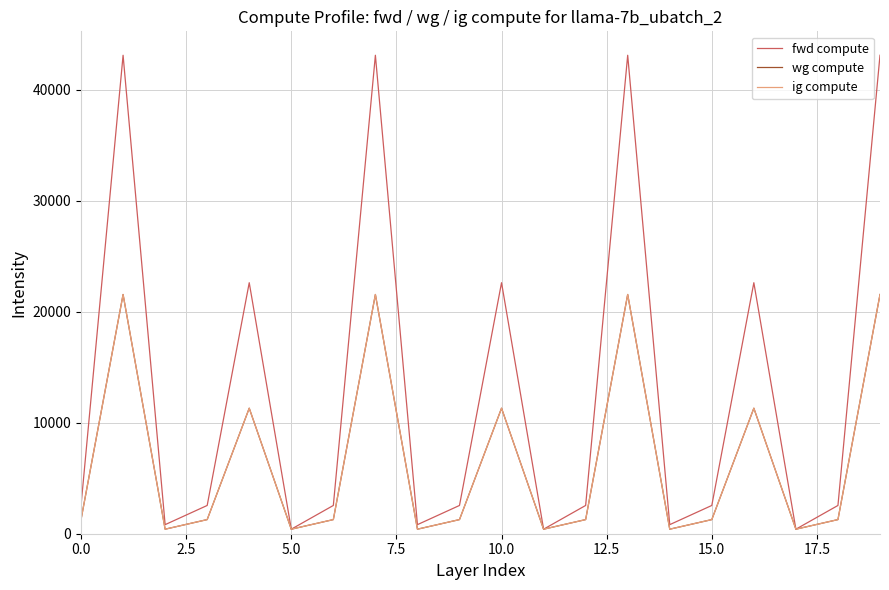

Is this an area chart (filled region under the line)?

No